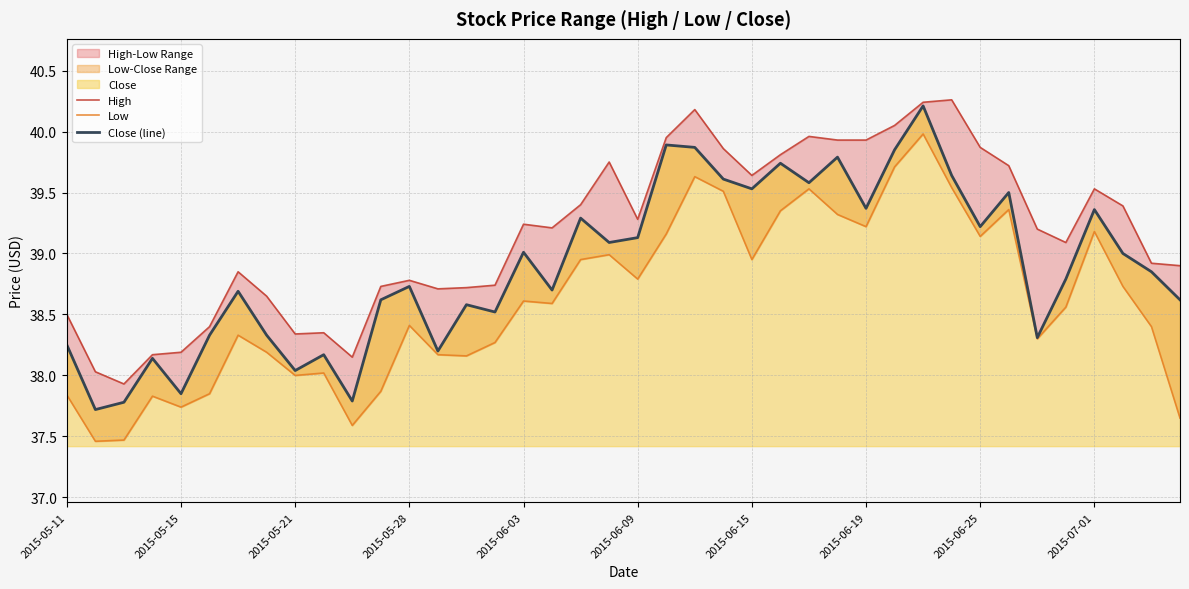

What is the value of the Low point at the 15th from the left?

38.2